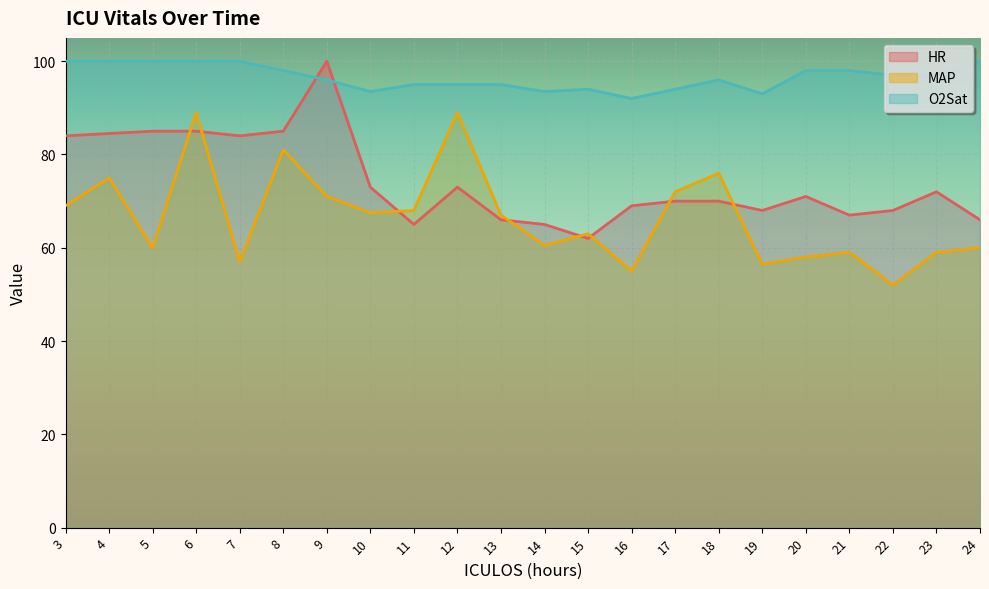

What is the maximum value shown in the chart?

100.0